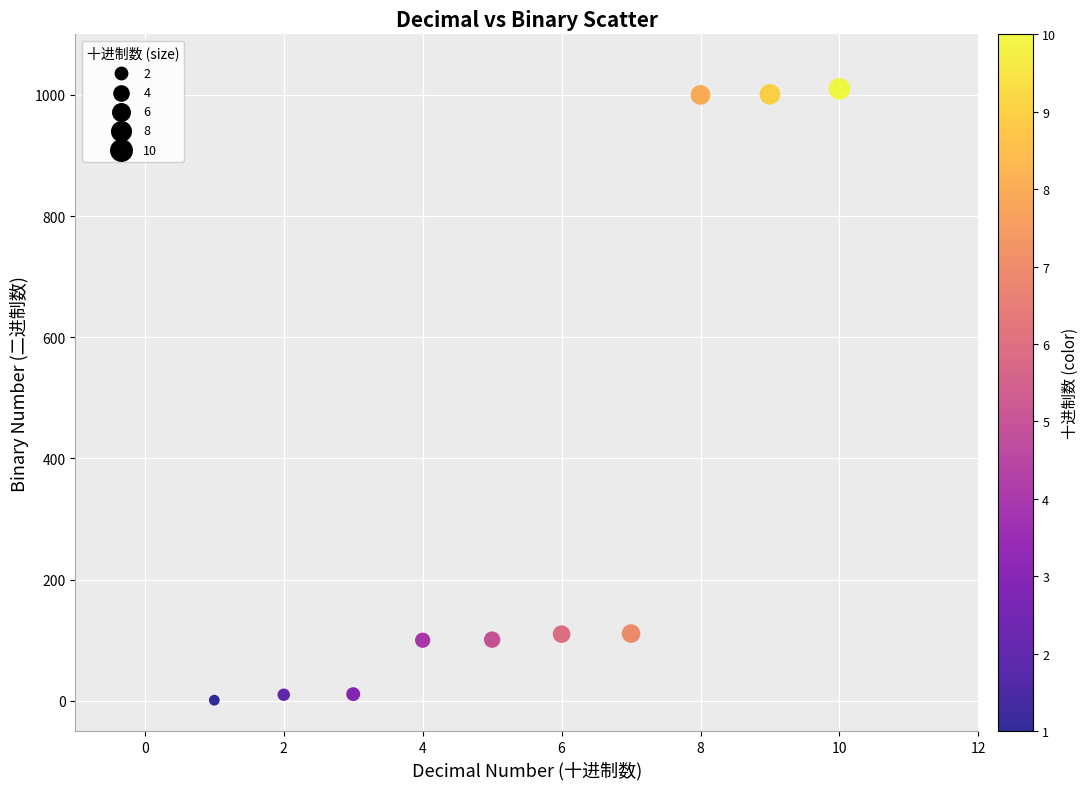

What is the range of Y values (max minus min)?

1009